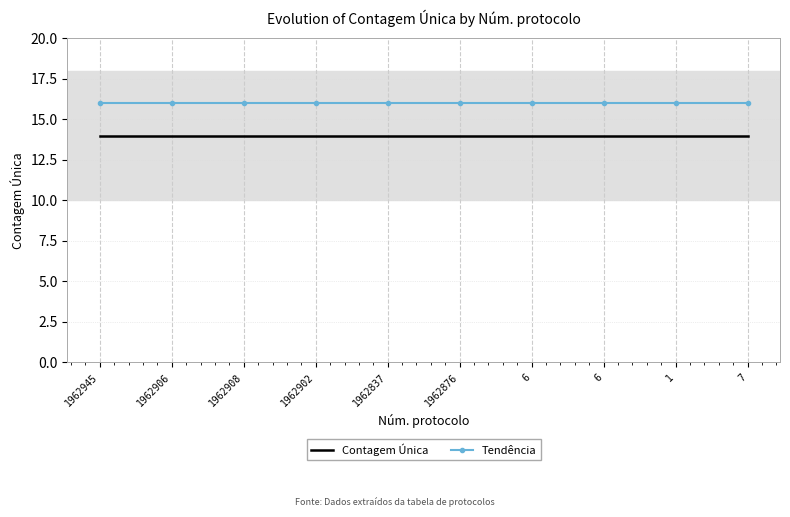

Which series has the largest total across all categories?

Tendência